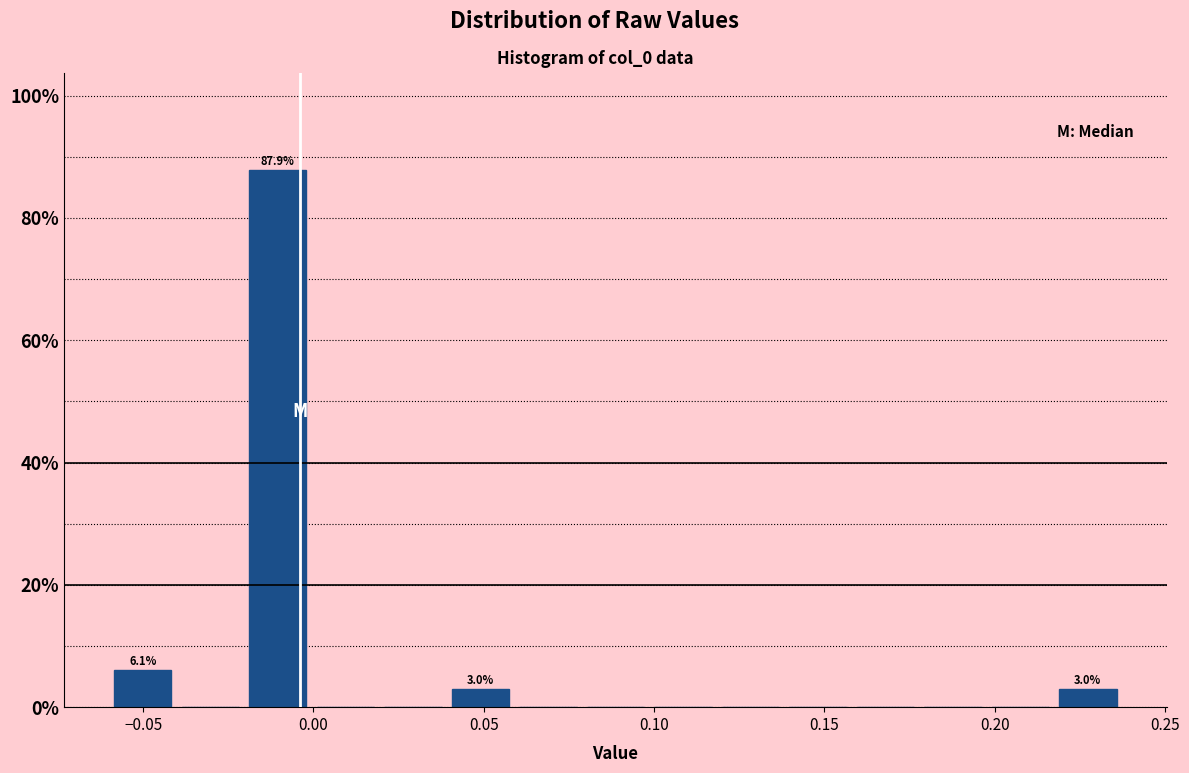

Around what value on the x-axis is the tallest bar? Give the approximate position of its centre, as read against the axis.

-0.010